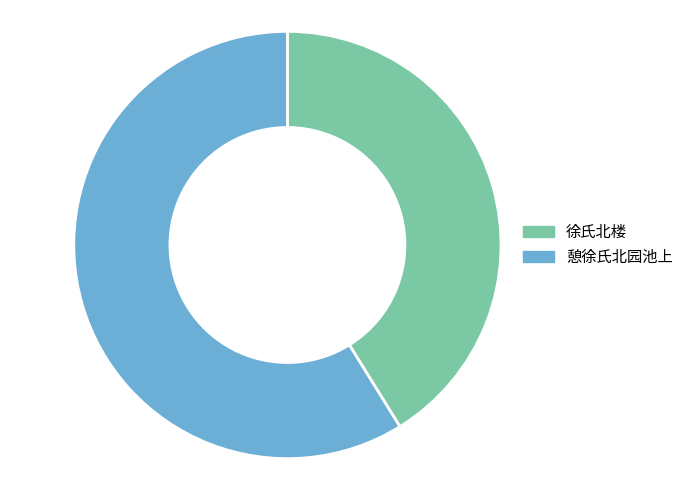

True or false: 憩徐氏北园池上 accounts for 59% of the total.

True